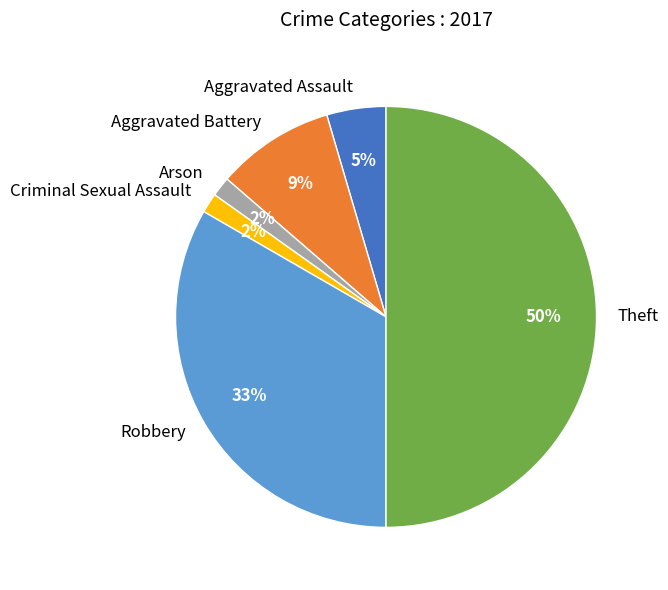

To the nearest percent, what is the average slice percentage?

17%